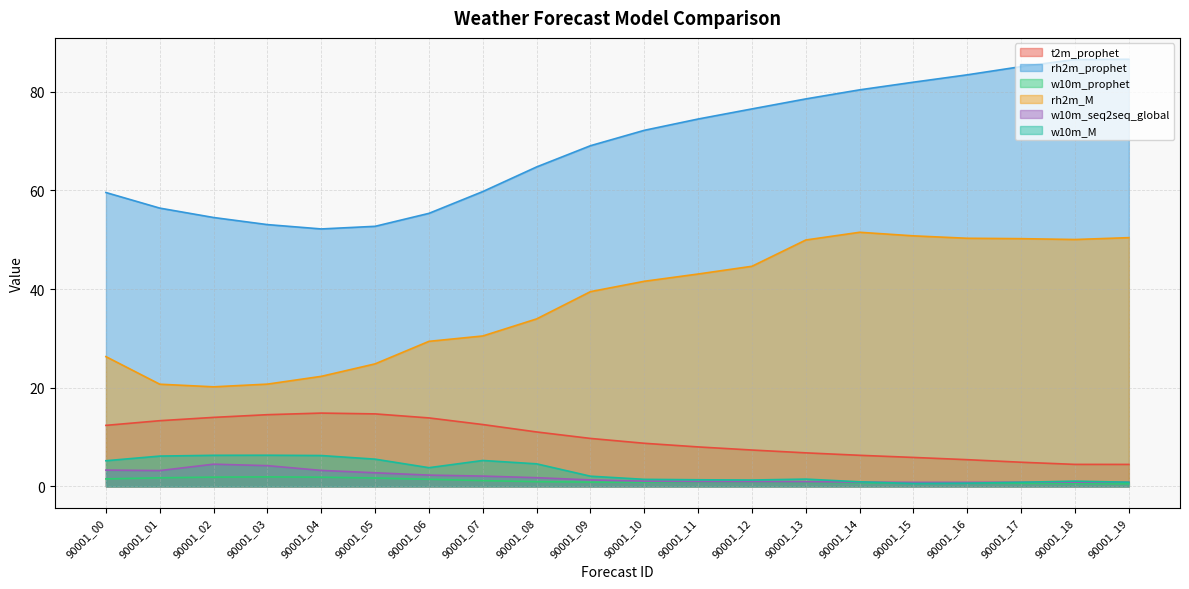

Reading right to left, transcribe all the data shown in this chart.

t2m_prophet: 90001_19=4.5	90001_18=4.5	90001_17=4.9	90001_16=5.4	90001_15=5.9	90001_14=6.3	90001_13=6.8	90001_12=7.4	90001_11=8.0	90001_10=8.7	90001_09=9.7	90001_08=11.0	90001_07=12.5	90001_06=13.9	90001_05=14.7	90001_04=14.9	90001_03=14.5	90001_02=14.0	90001_01=13.3	90001_00=12.4
rh2m_prophet: 90001_19=86.6	90001_18=86.5	90001_17=85.1	90001_16=83.4	90001_15=81.9	90001_14=80.4	90001_13=78.5	90001_12=76.5	90001_11=74.5	90001_10=72.2	90001_09=69.1	90001_08=64.7	90001_07=59.8	90001_06=55.3	90001_05=52.7	90001_04=52.2	90001_03=53.1	90001_02=54.5	90001_01=56.4	90001_00=59.6
w10m_prophet: 90001_19=0.5	90001_18=0.6	90001_17=0.6	90001_16=0.7	90001_15=0.7	90001_14=0.7	90001_13=0.8	90001_12=0.9	90001_11=0.9	90001_10=0.8	90001_09=0.9	90001_08=1.0	90001_07=1.2	90001_06=1.4	90001_05=1.7	90001_04=1.9	90001_03=1.9	90001_02=1.9	90001_01=1.7	90001_00=1.5
rh2m_M: 90001_19=50.4	90001_18=50.0	90001_17=50.2	90001_16=50.3	90001_15=50.8	90001_14=51.5	90001_13=49.9	90001_12=44.6	90001_11=43.0	90001_10=41.6	90001_09=39.5	90001_08=33.9	90001_07=30.5	90001_06=29.4	90001_05=24.8	90001_04=22.3	90001_03=20.7	90001_02=20.2	90001_01=20.7	90001_00=26.3
w10m_seq2seq_global: 90001_19=0.8	90001_18=0.9	90001_17=0.8	90001_16=0.8	90001_15=0.8	90001_14=0.9	90001_13=0.9	90001_12=1.0	90001_11=1.0	90001_10=1.1	90001_09=1.3	90001_08=1.8	90001_07=2.1	90001_06=2.3	90001_05=2.8	90001_04=3.2	90001_03=4.2	90001_02=4.5	90001_01=3.2	90001_00=3.3
w10m_M: 90001_19=0.8	90001_18=1.1	90001_17=0.8	90001_16=0.7	90001_15=0.6	90001_14=0.9	90001_13=1.5	90001_12=1.3	90001_11=1.3	90001_10=1.4	90001_09=2.1	90001_08=4.6	90001_07=5.2	90001_06=3.8	90001_05=5.5	90001_04=6.3	90001_03=6.3	90001_02=6.3	90001_01=6.1	90001_00=5.2